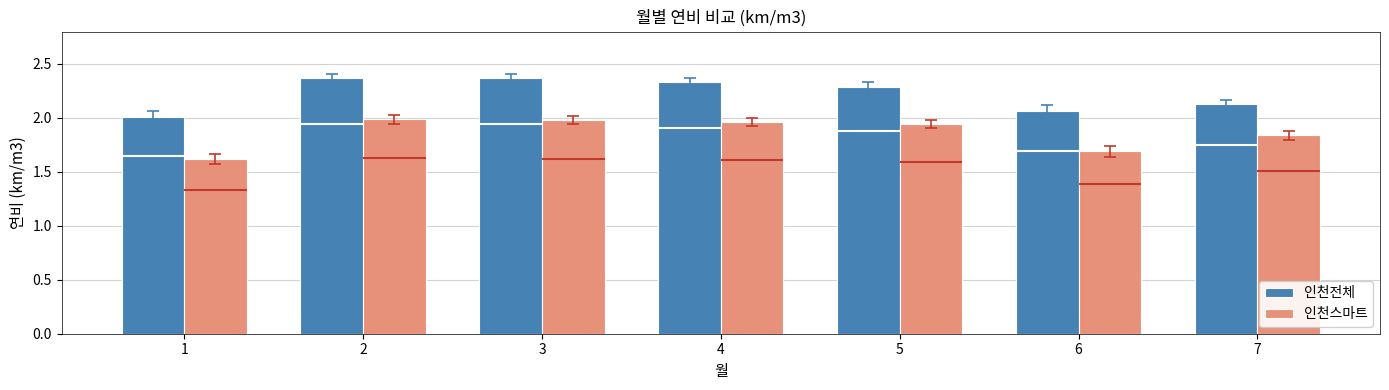

At which label is 인천스마트 closest to 1?

1